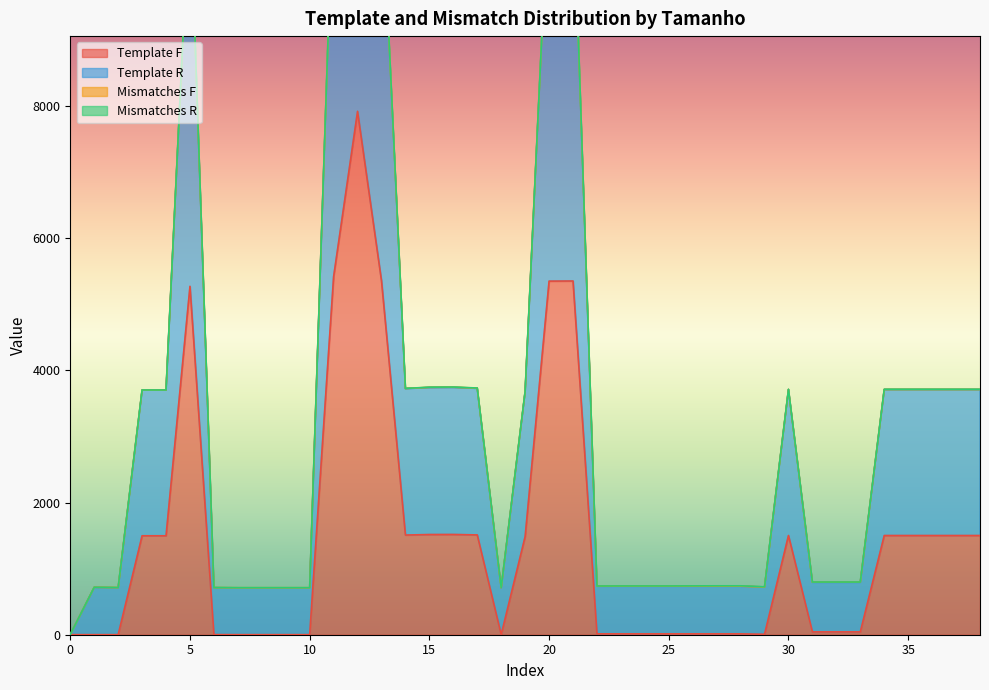

How many values in the Template R series exceed 797?

19